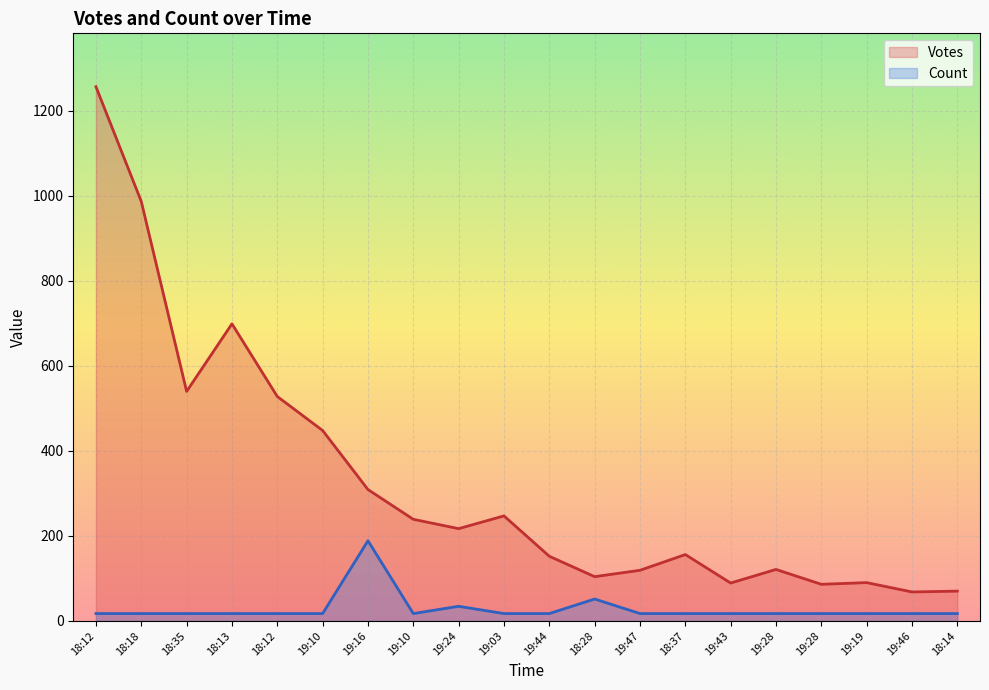

What is the maximum value for Count?

188.6